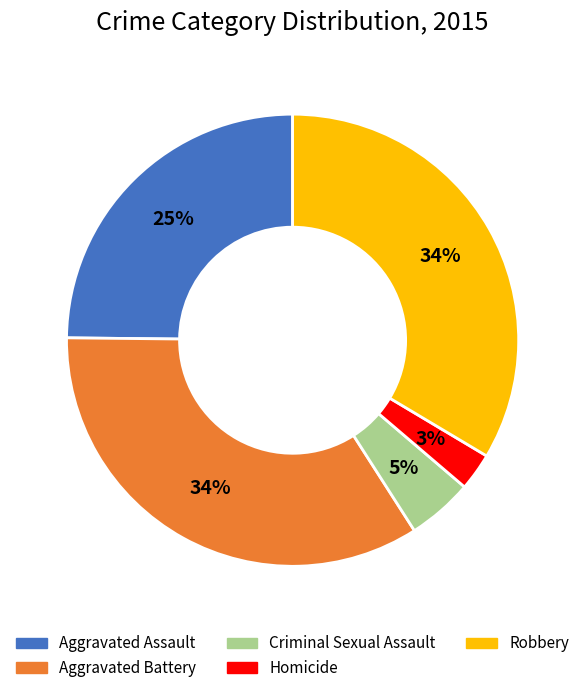

How many segments does this pie chart have?

5